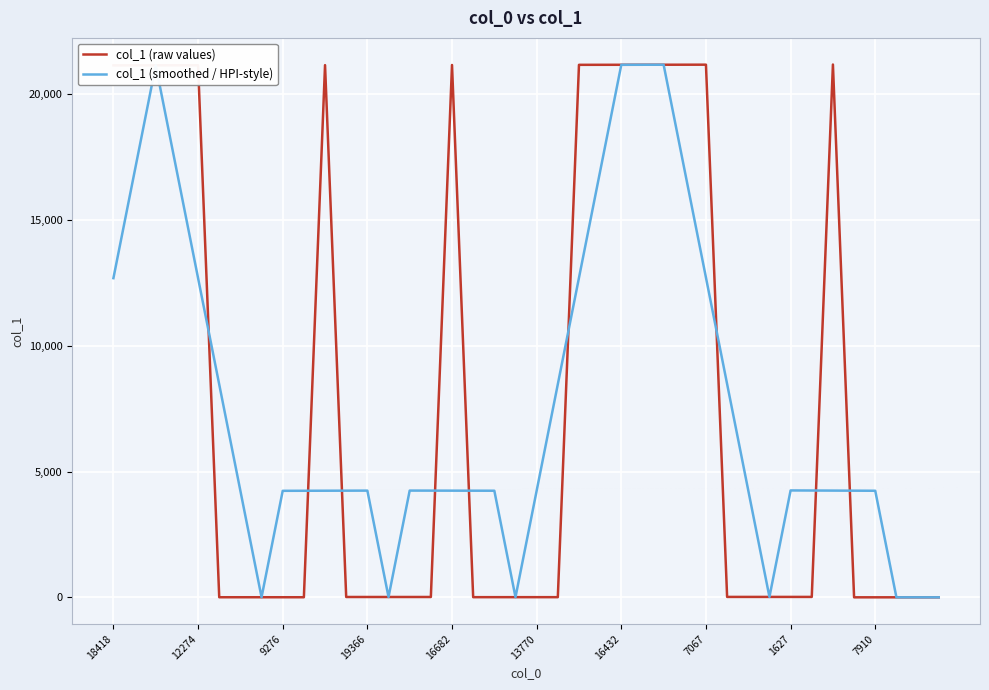

What is the maximum value shown in the chart?

21175.0